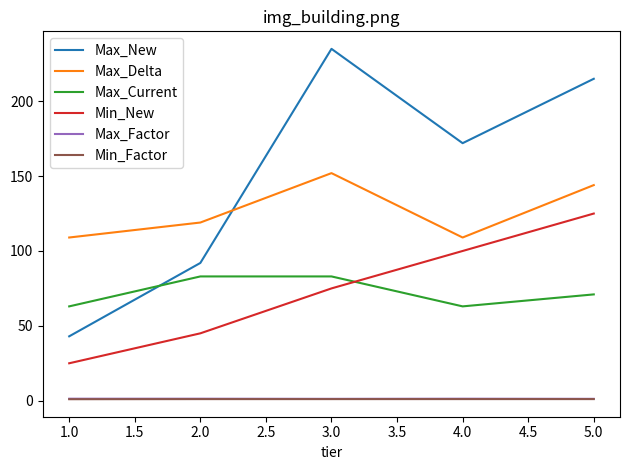

What is the maximum value shown in the chart?

235.0